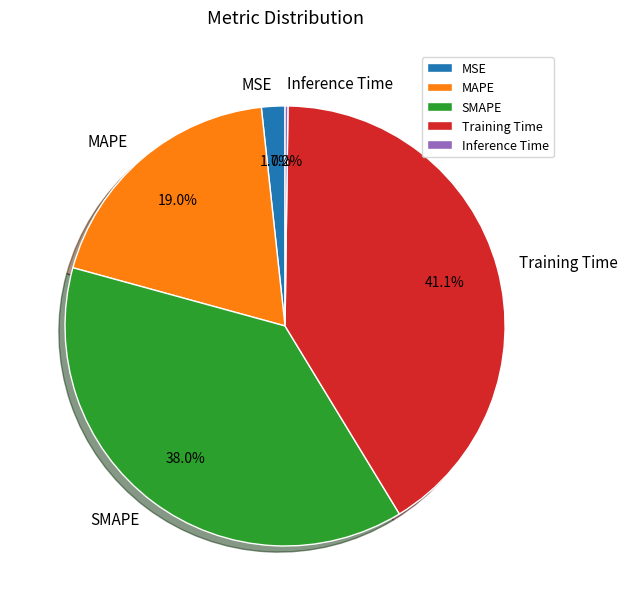

Does any single category account for the majority?

No